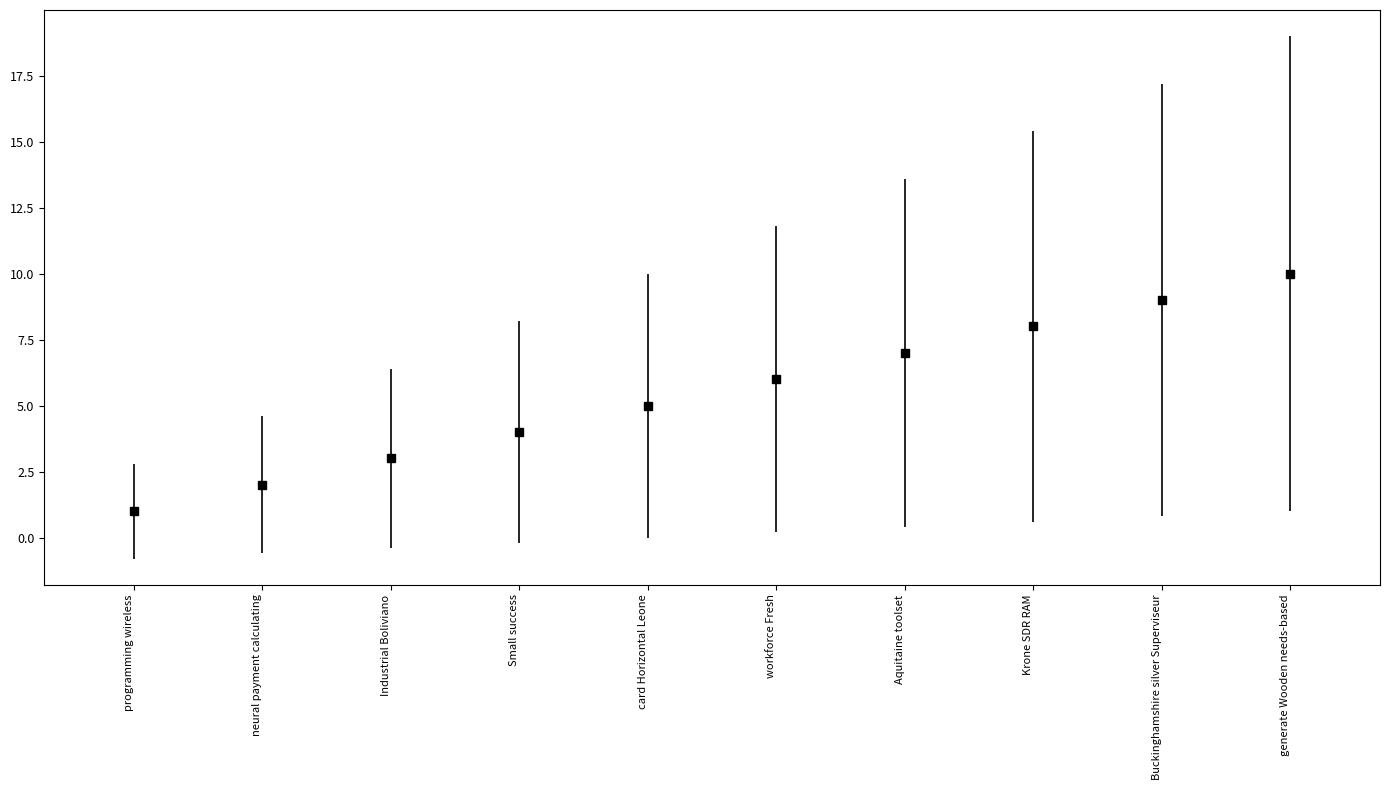

What position from the right is Aquitaine toolset?

4